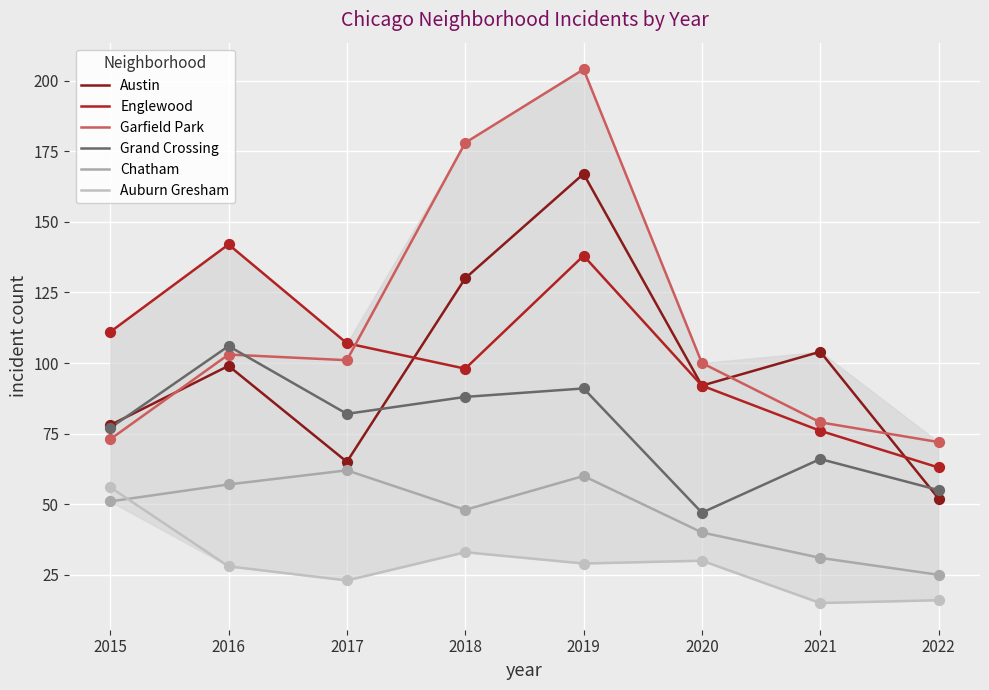

At how many categories does at least one series exceed 123?

3